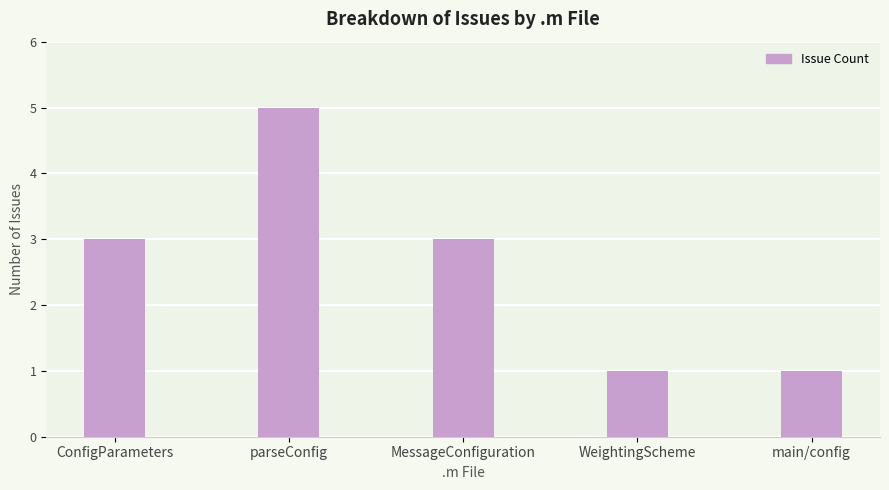

Is it true that the value at parseConfig is 9?

False